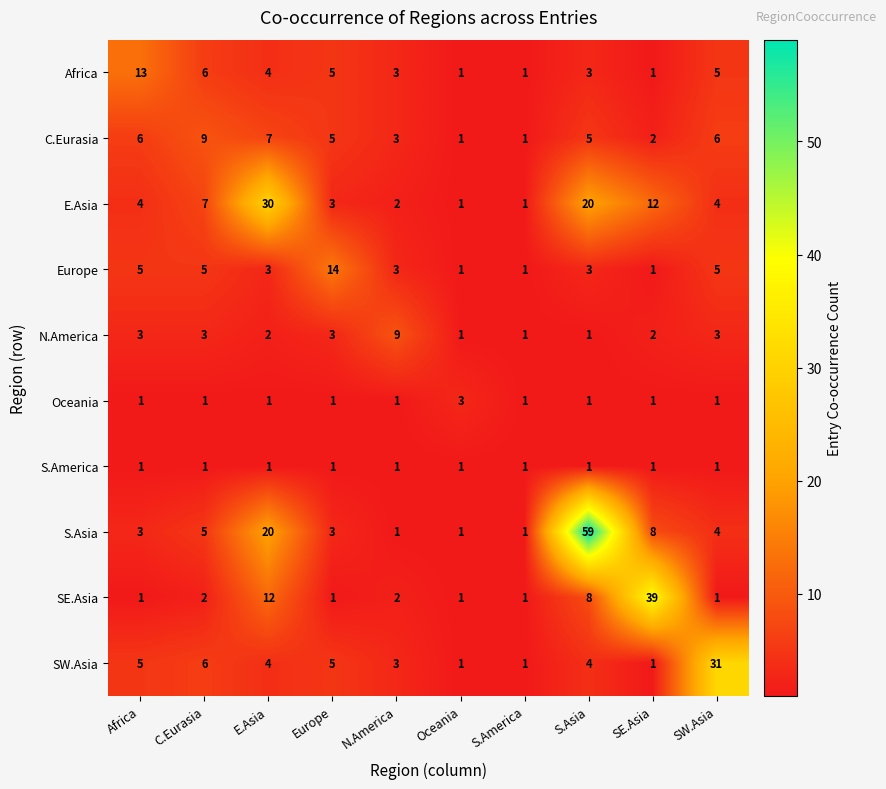

How many series are shown in this chart?

10